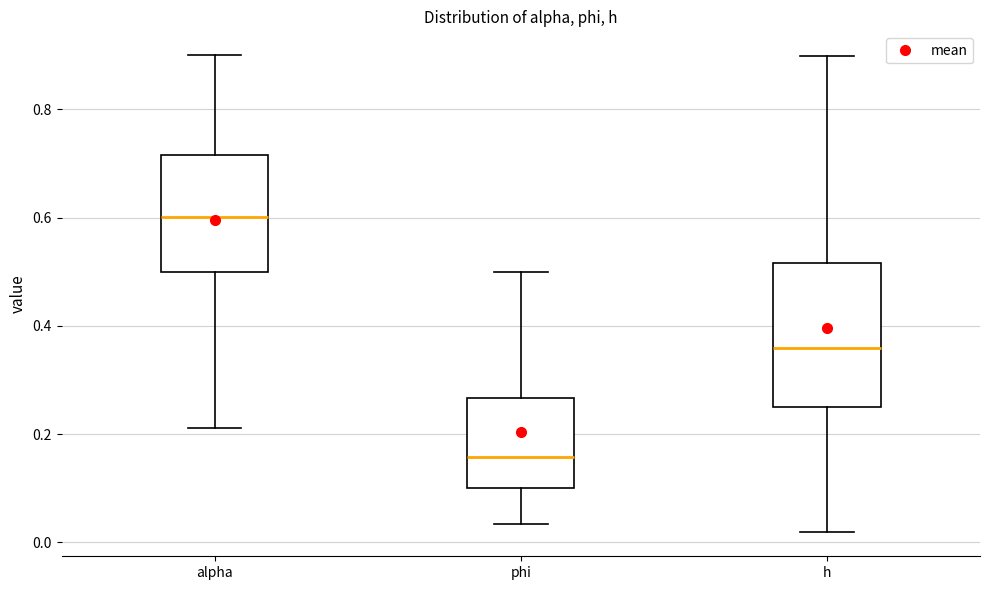

Which box is the tallest, from its lower edge to its upper edge?

h